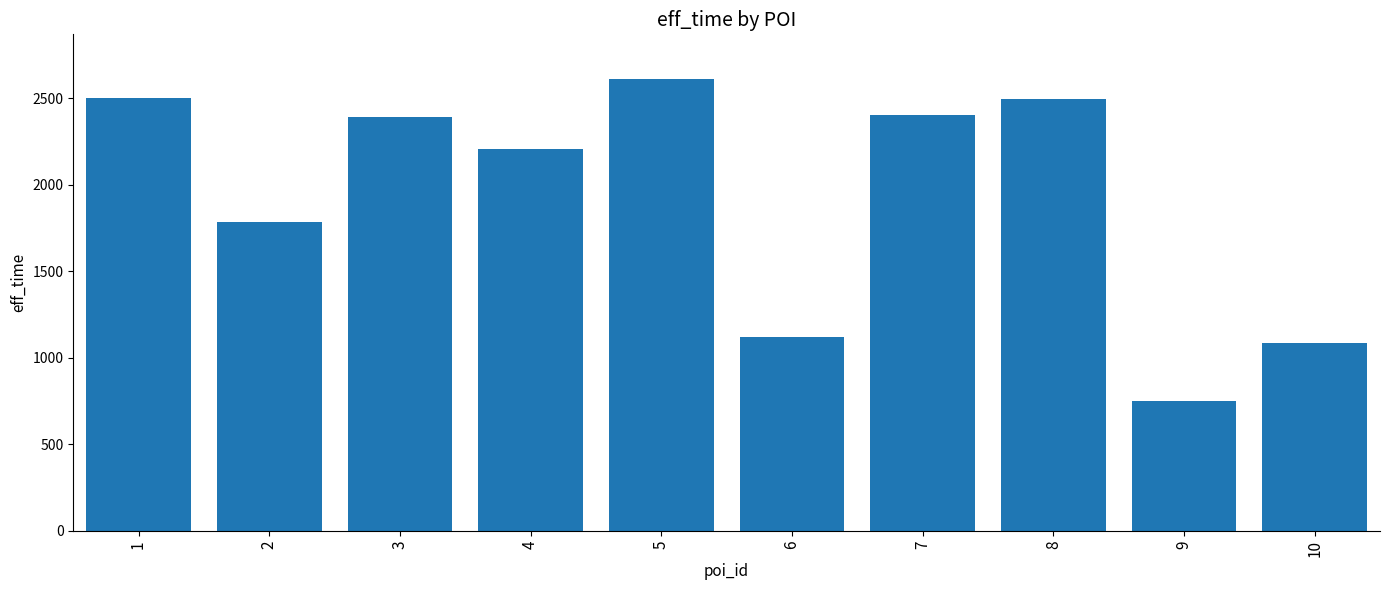

Which label corresponds to the largest value in the chart?

5